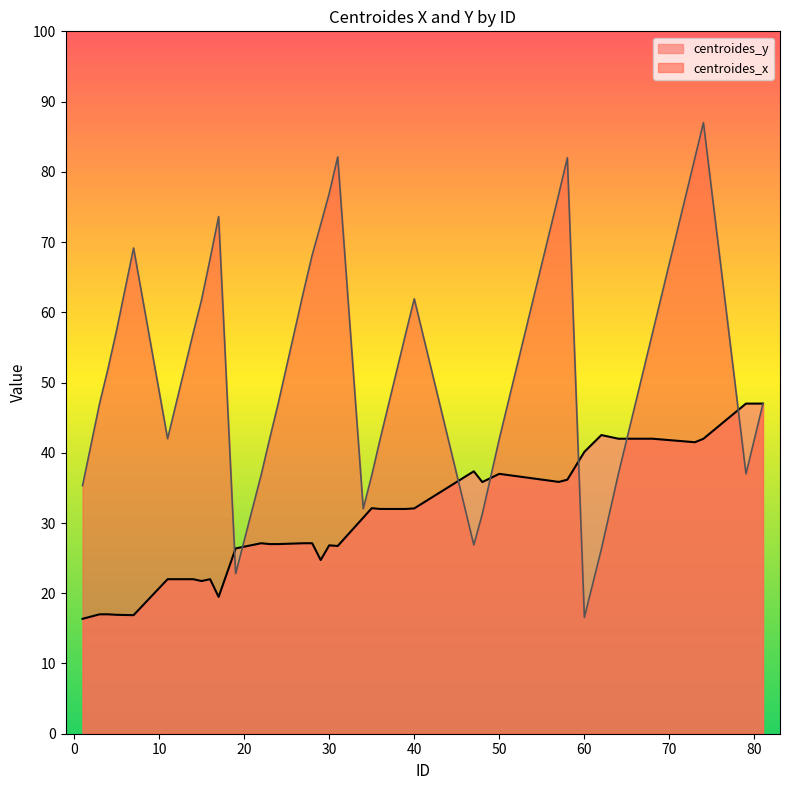

Where do centroides_x and centroides_y first cross each other?

17 and 19